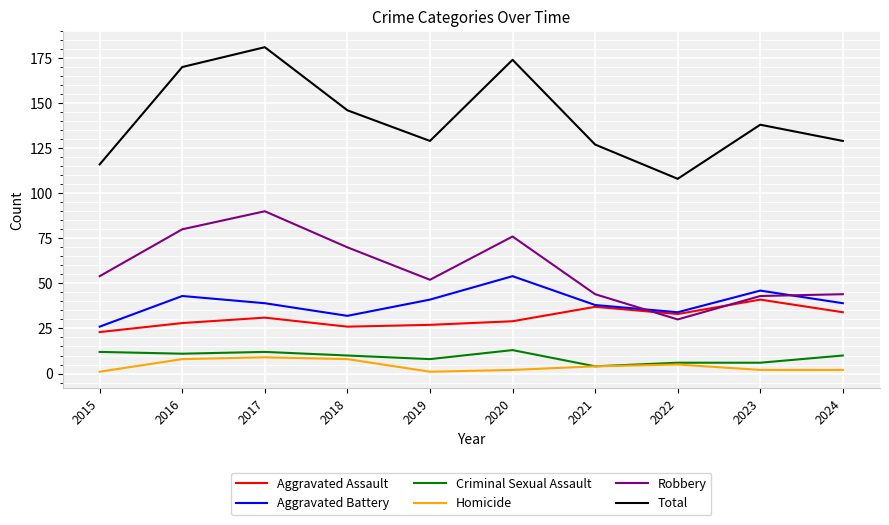

The value of Total at 2023 is 242. True or false?

False